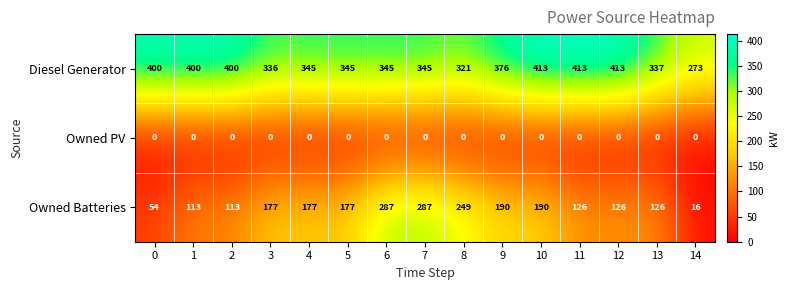

What is the difference between the Owned Batteries values at 5 and 10?

13